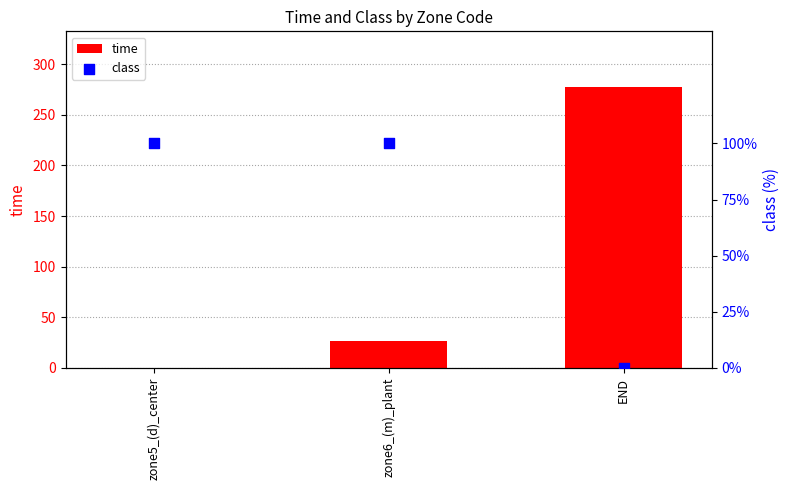

Which series reaches the minimum Y coordinate?

class